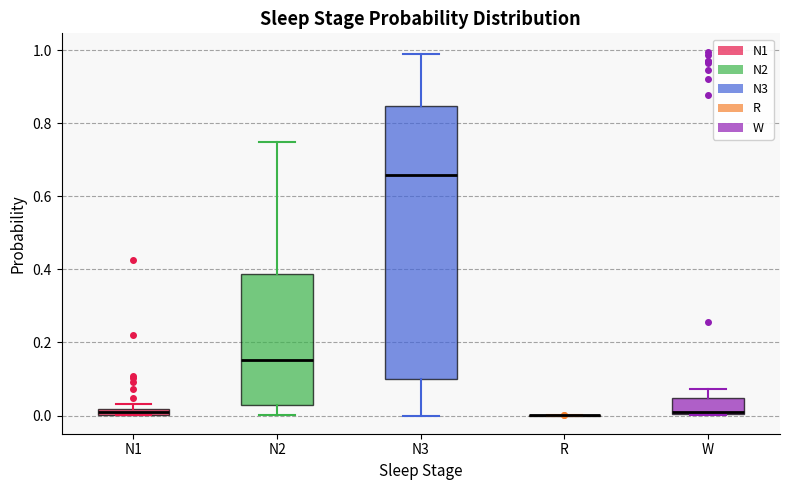

Which box is the tallest, from its lower edge to its upper edge?

N3